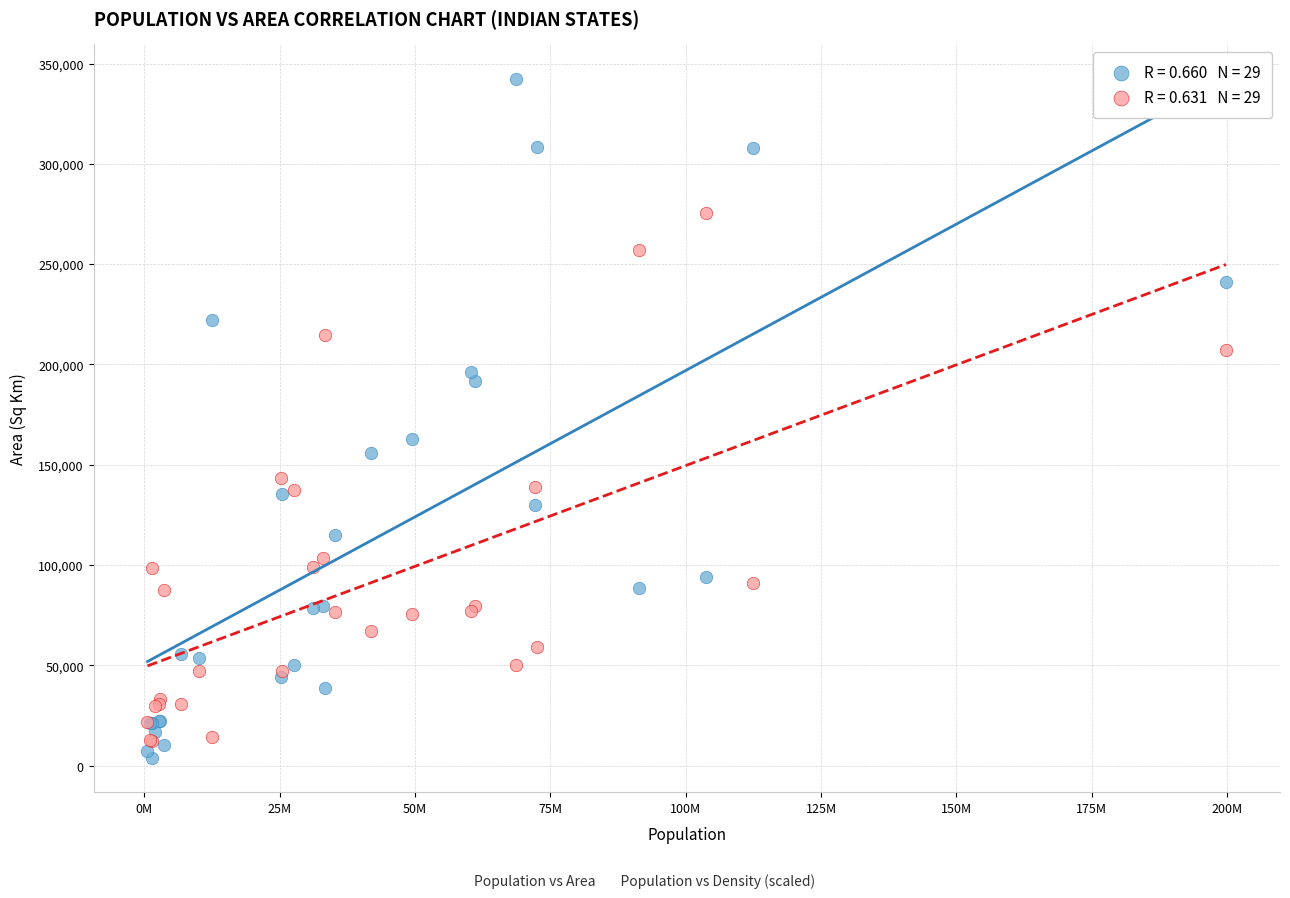

Across all series, what Y value is closest to 172970?

162968